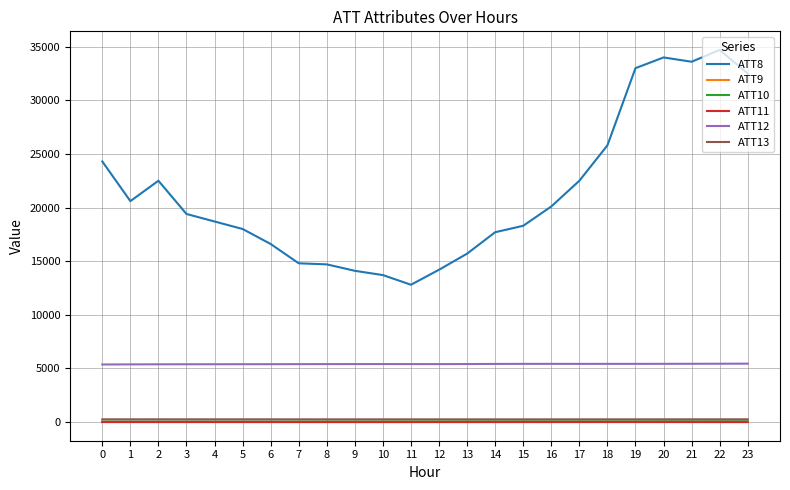

The value of ATT12 at 15 is 5419.8. True or false?

True